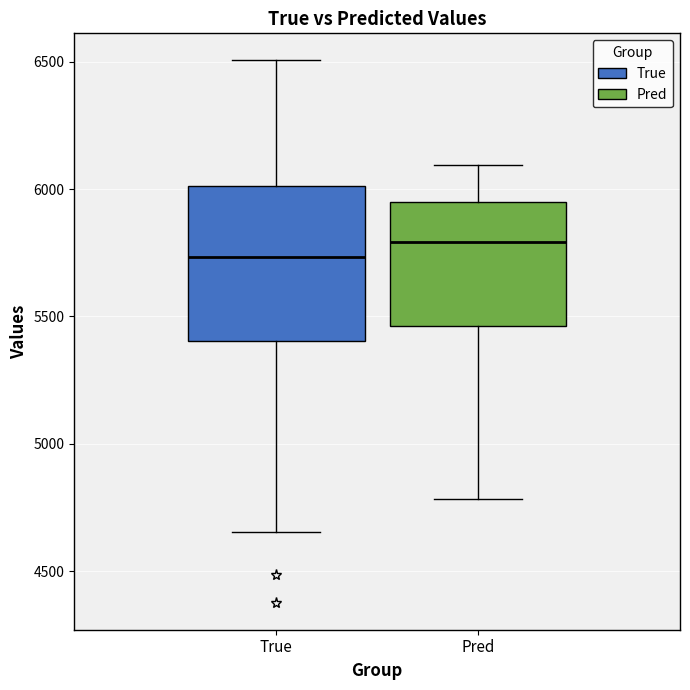

Where does the median line of the box for Pred sit on the y-axis? The values are not printed on the chart, so give them approximately, as read against the axis.

5800